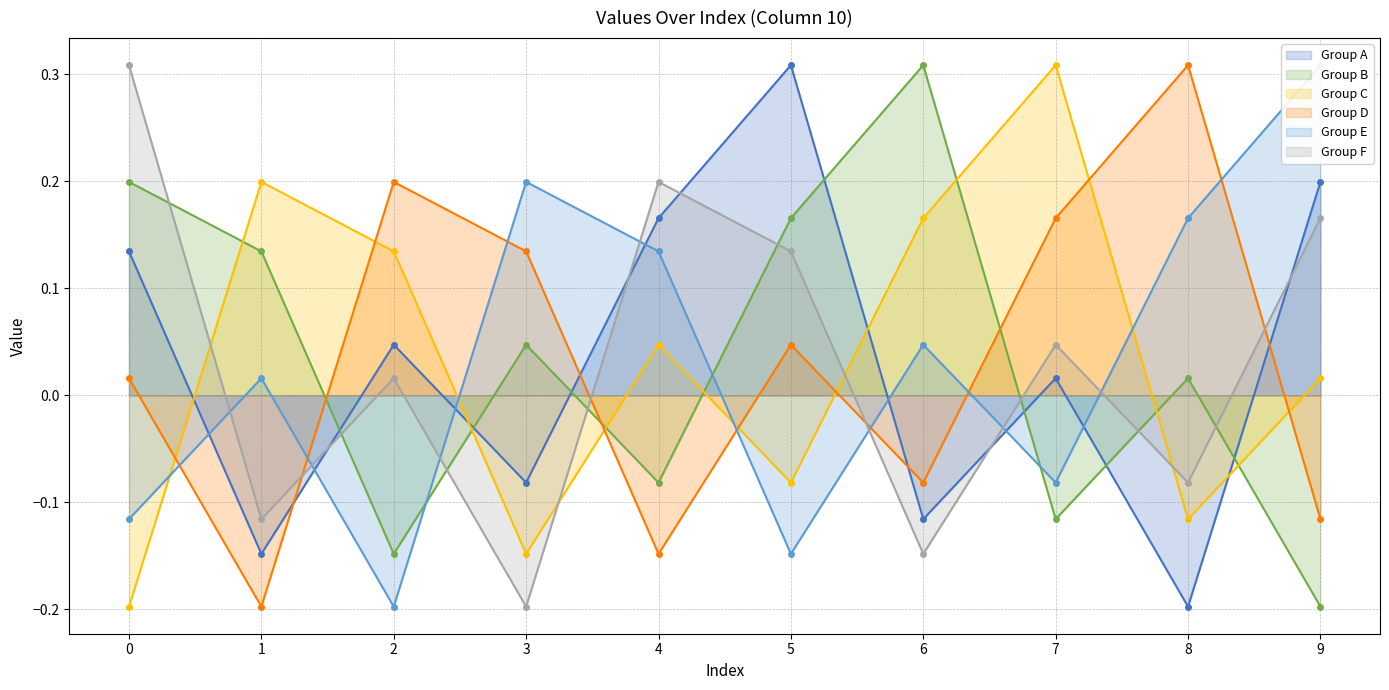

Is it true that the value at 6 is -0.1?

True